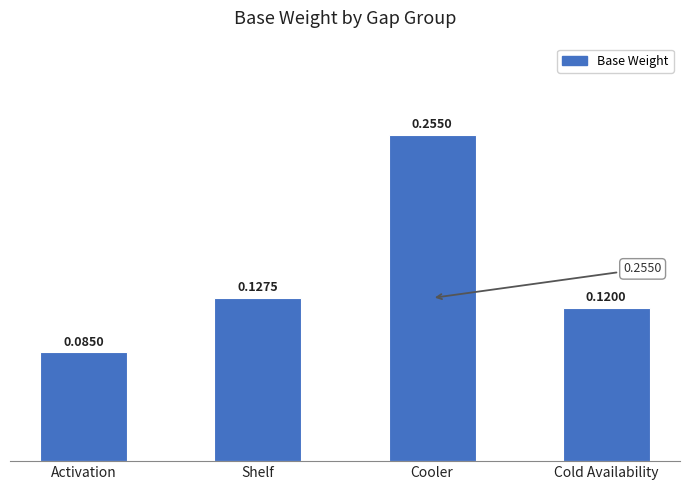

At which label is the value closest to 0?

Activation